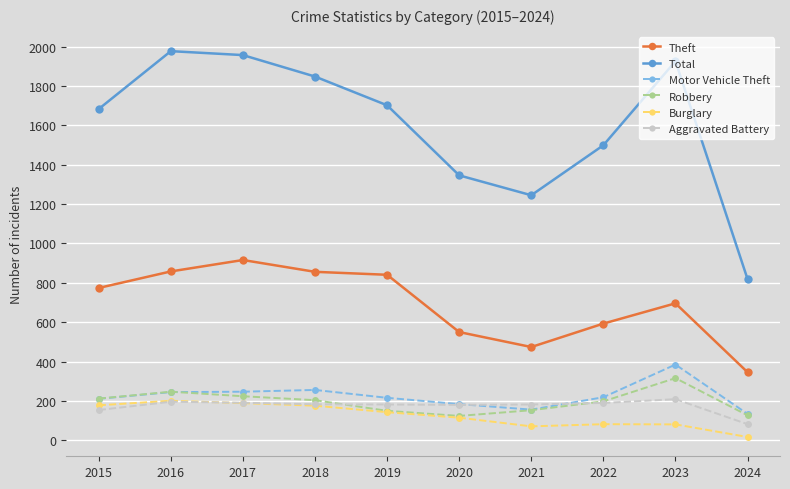

Between 2015 and 2017, which series saw the biggest shift?

Total